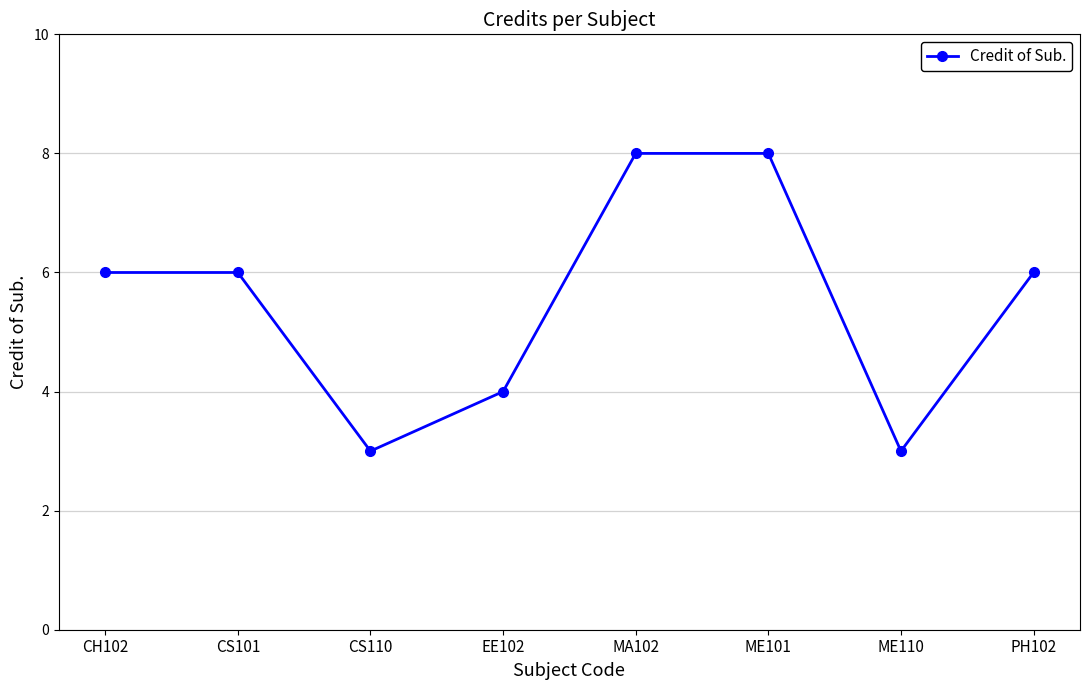

What is the sum of the values at ME110 and EE102?

7